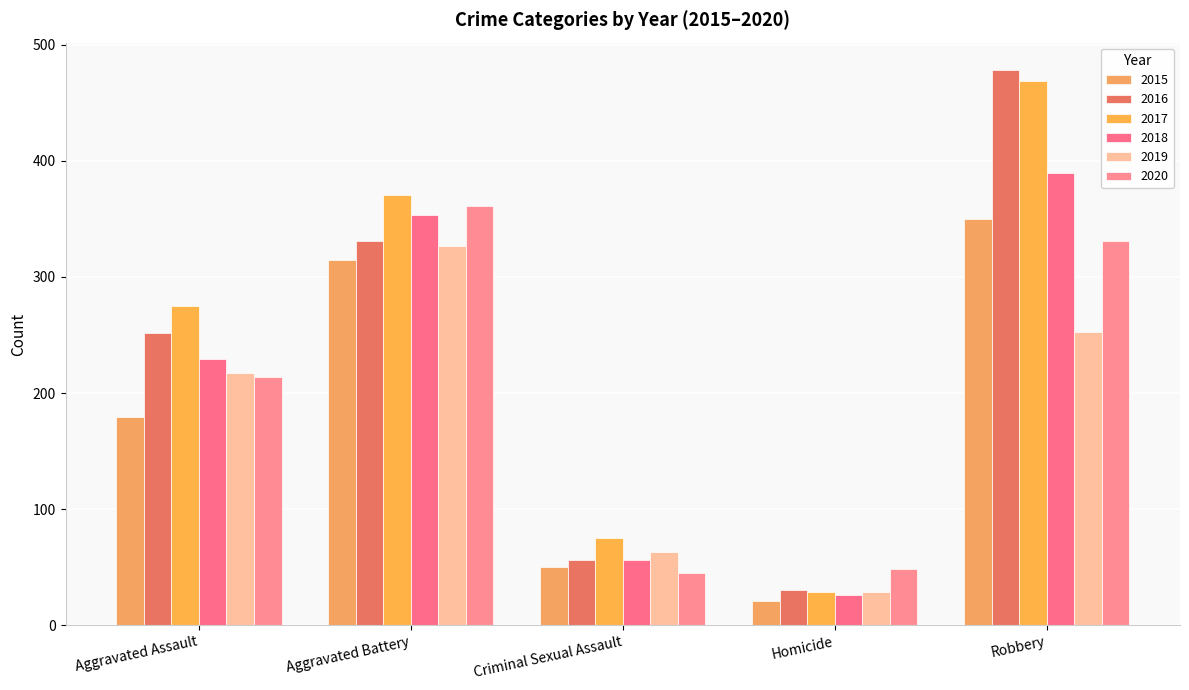

At Robbery, list the series in order from smallest to largest.

2019, 2020, 2015, 2018, 2017, 2016